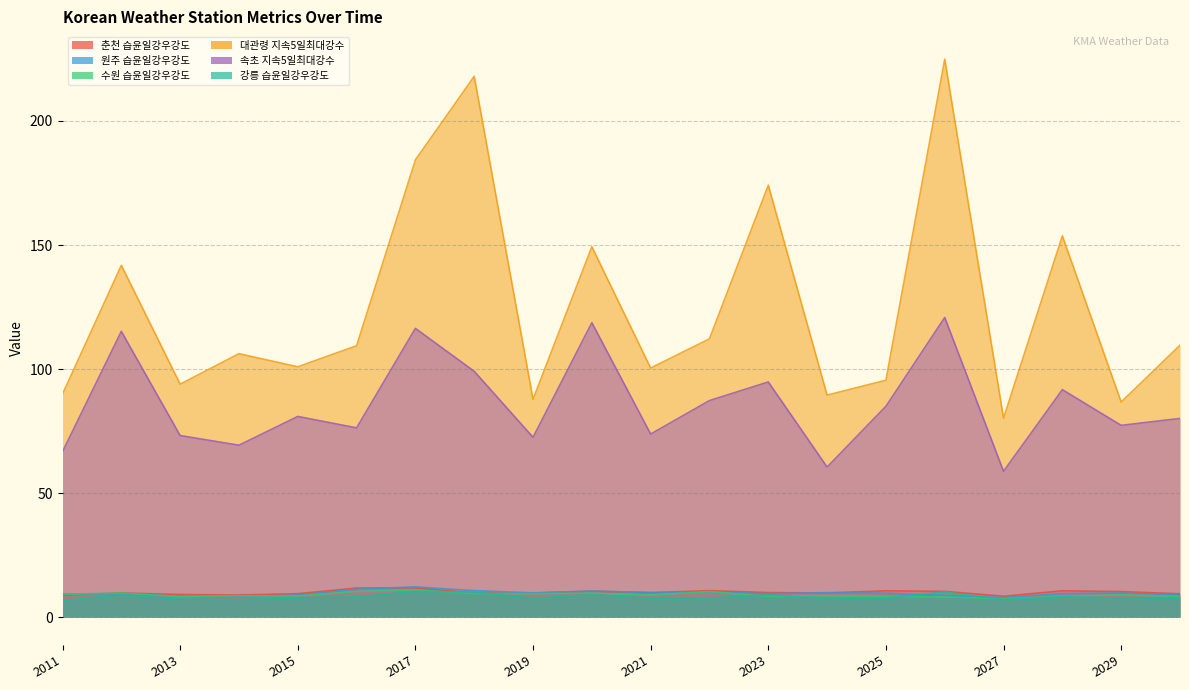

Does the chart have visible grid lines?

Yes